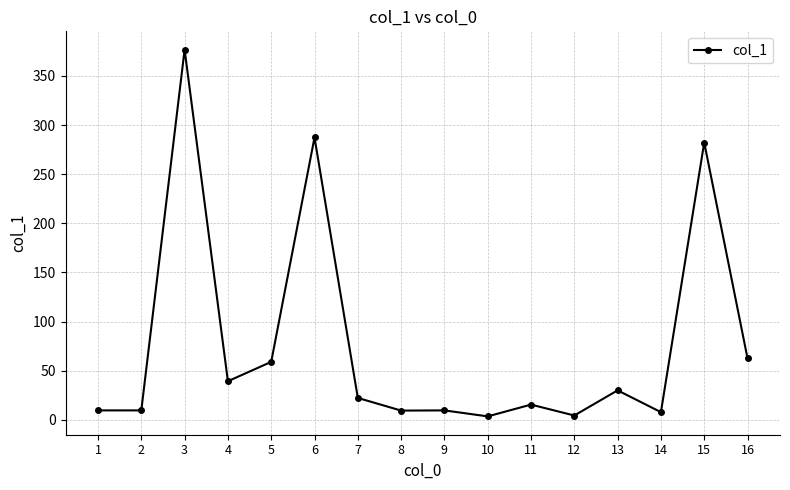

Is it true that the value at 6 is 287.4?

True